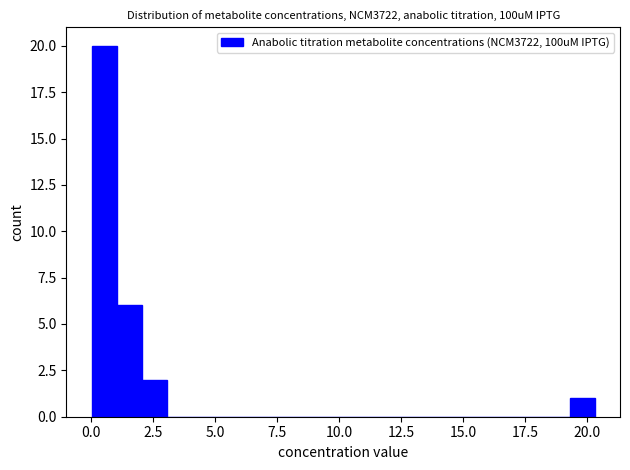

Around what value on the x-axis is the tallest bar? Give the approximate position of its centre, as read against the axis.

0.5